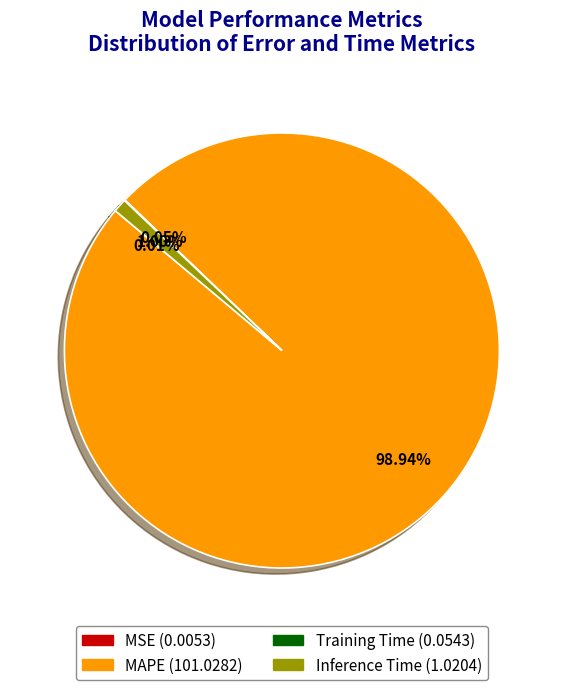

Is there any slice that represents more than half of the pie?

Yes